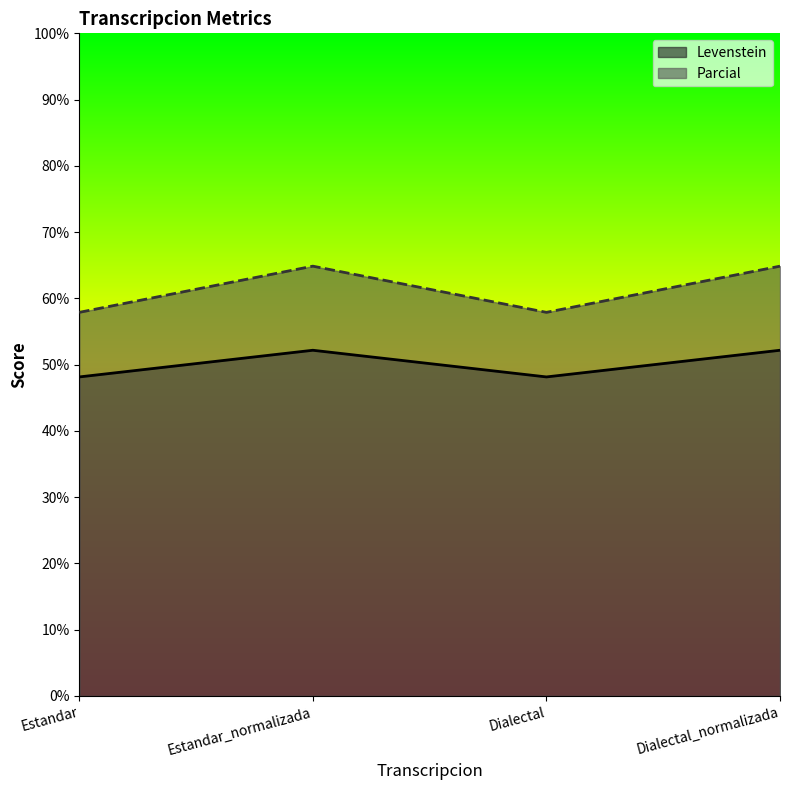

Reading left to right, list all the values displayed in this chart.

Levenstein: Estandar=48.1	Estandar_normalizada=52.2	Dialectal=48.1	Dialectal_normalizada=52.2
Parcial: Estandar=57.9	Estandar_normalizada=64.9	Dialectal=57.9	Dialectal_normalizada=64.9